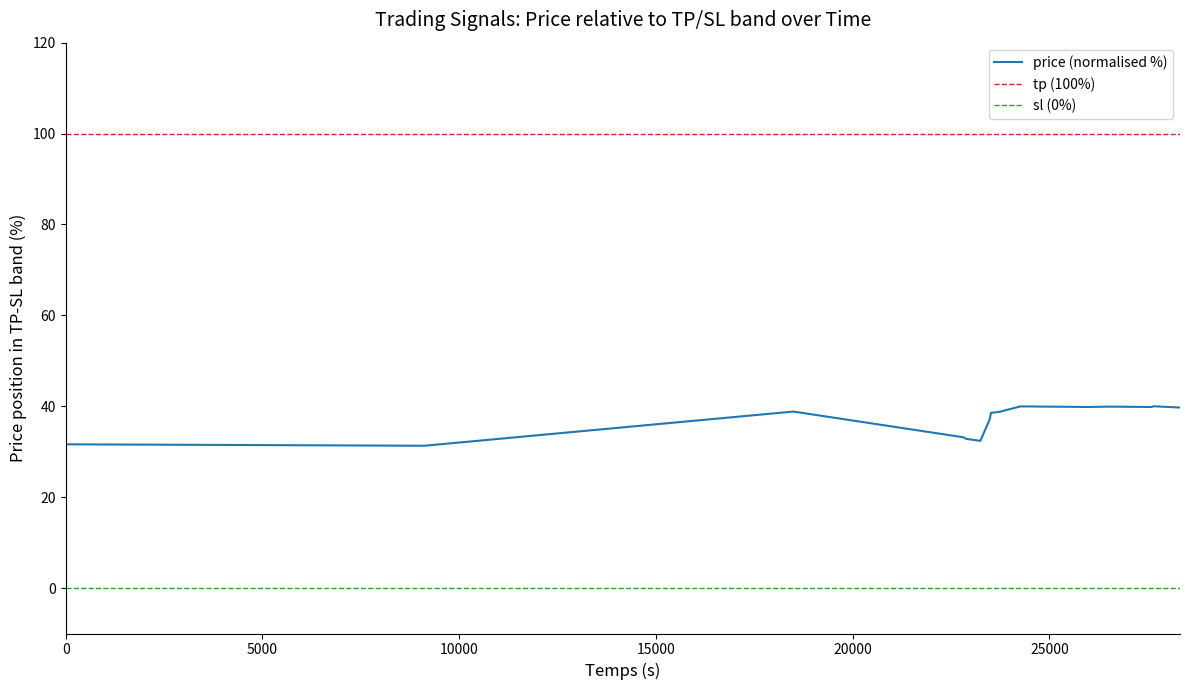

Which series has the largest range (max minus min)?

price (normalised %)